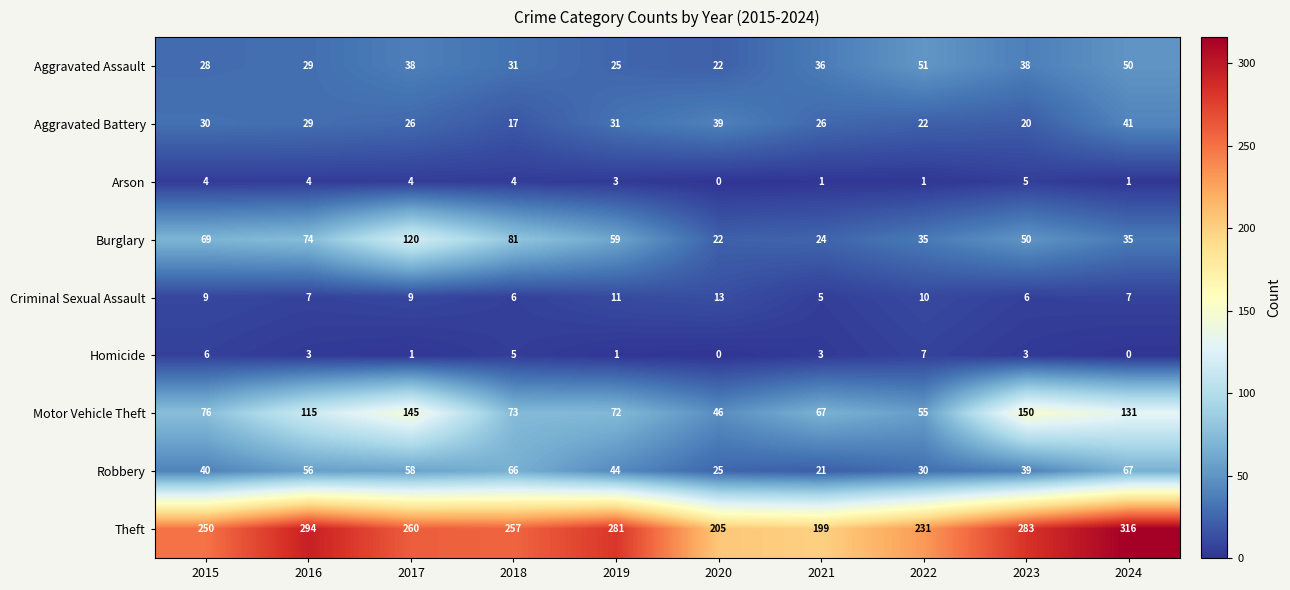

At how many categories does at least one series exceed 141?

10